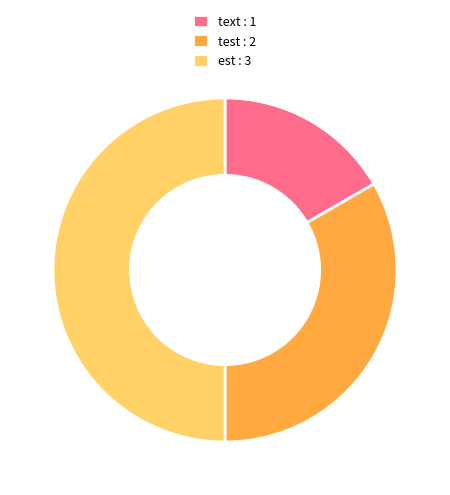

Do est and test together represent more than half of the pie?

Yes